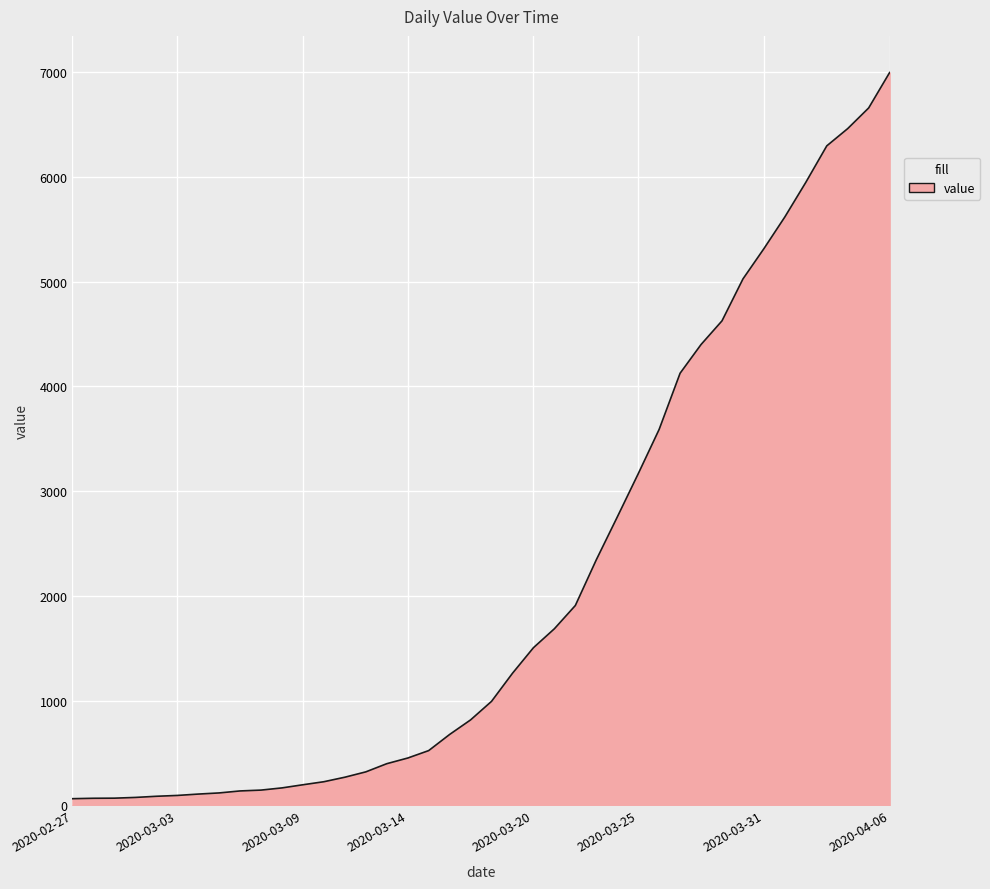

How many lines are shown in the chart?

1